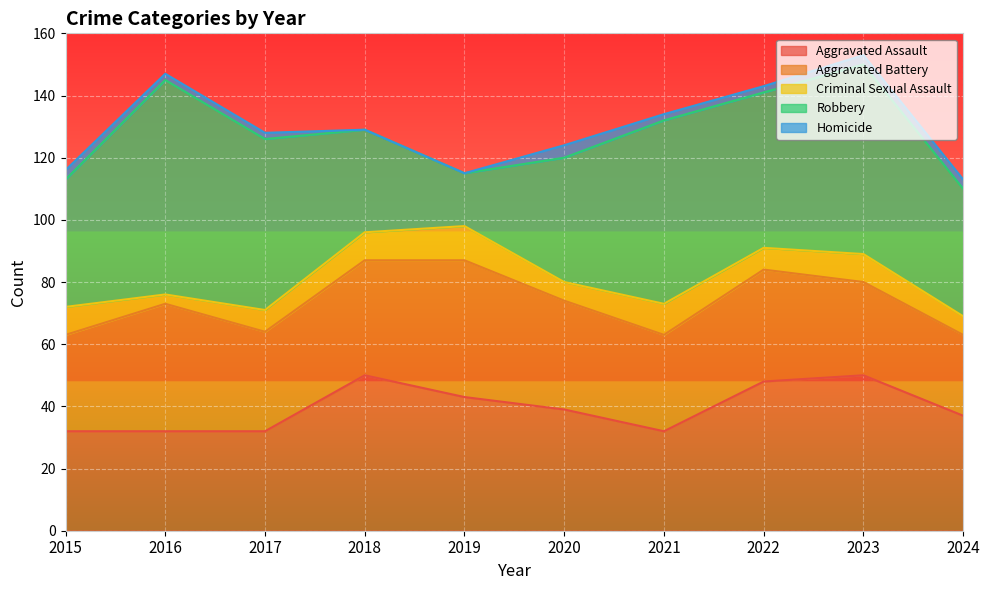

At how many categories does at least one series exceed 2?

10